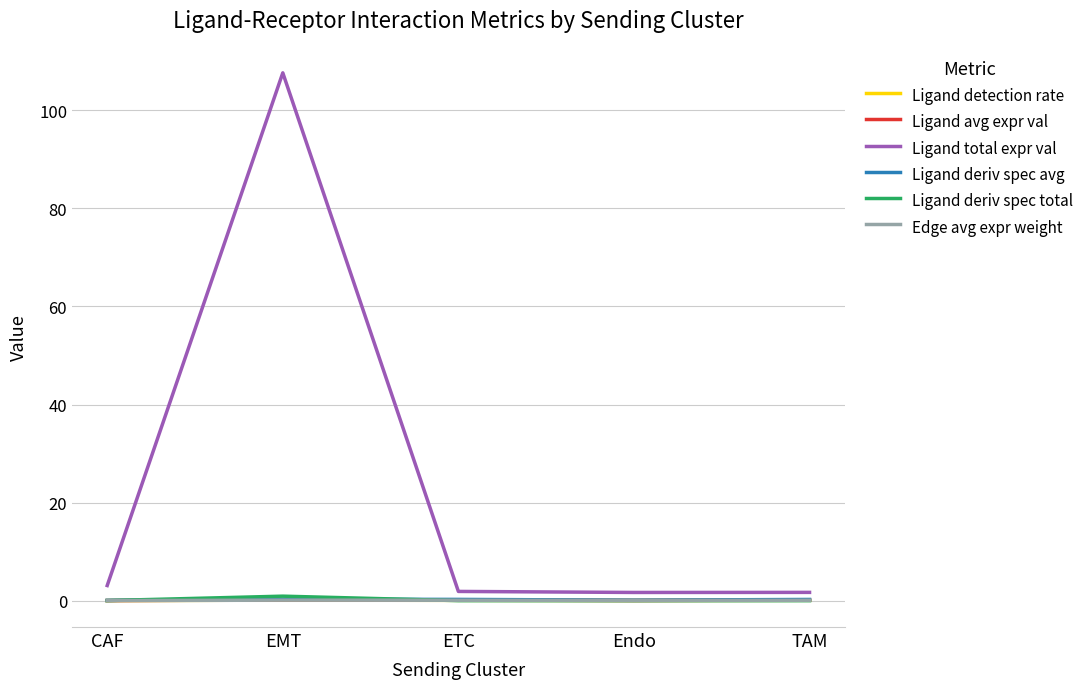

At which category is the sum across all series the highest?

EMT